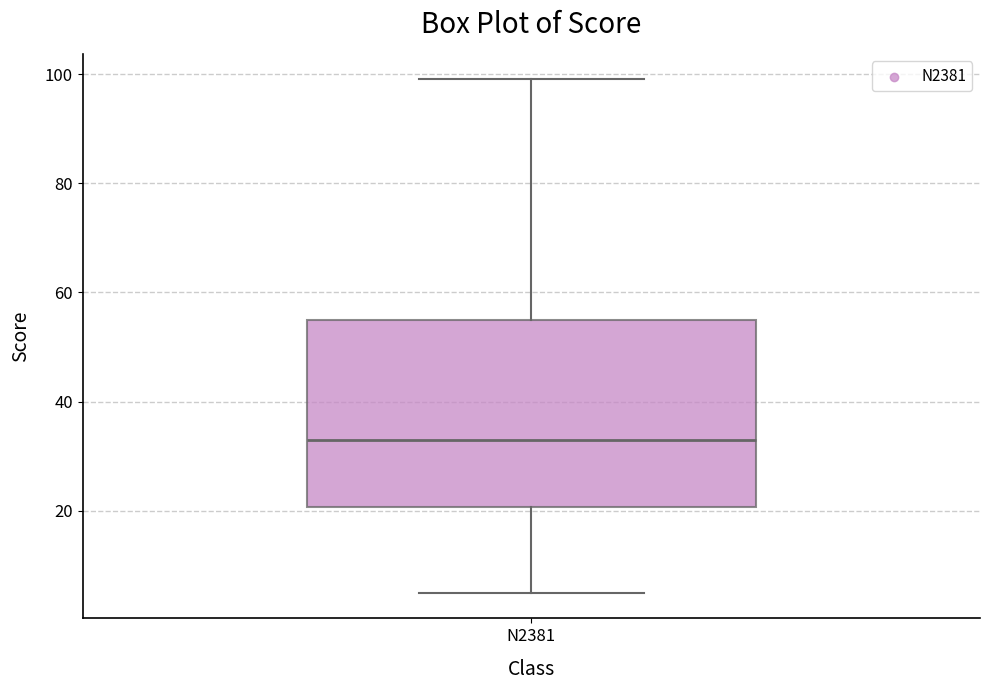

Where does the upper whisker of the box for N2381 end on the y-axis? The values are not printed on the chart, so give them approximately, as read against the axis.

100